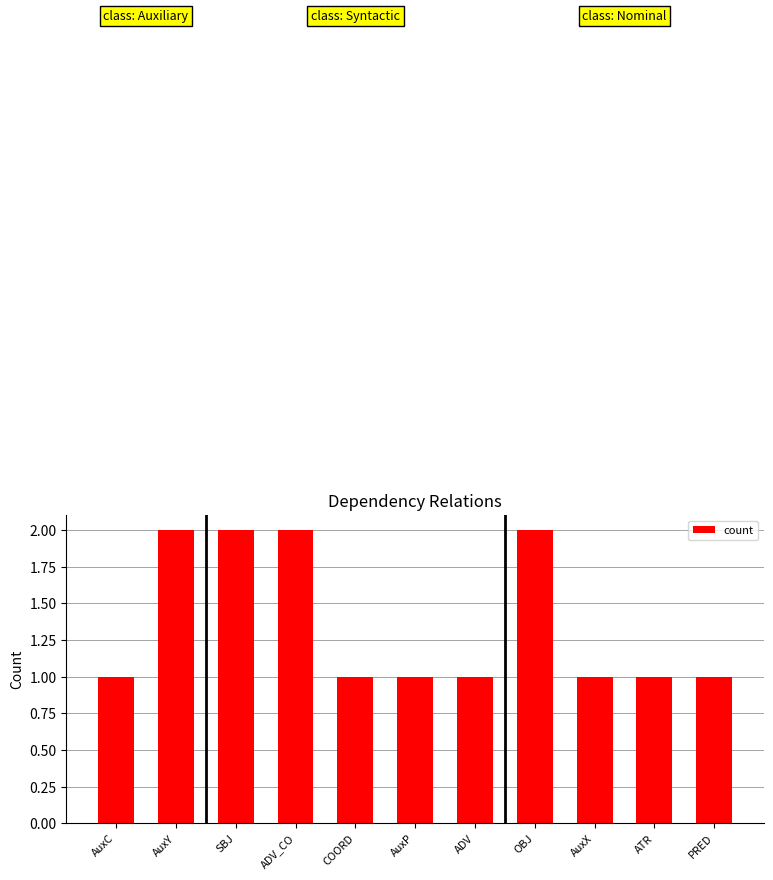

How many series are shown in this chart?

1